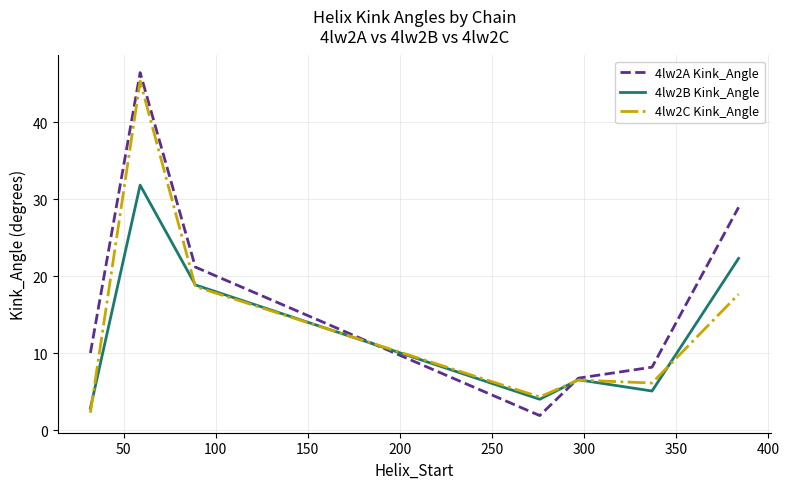

What is the highest value of the 4lw2A Kink_Angle series?

46.4